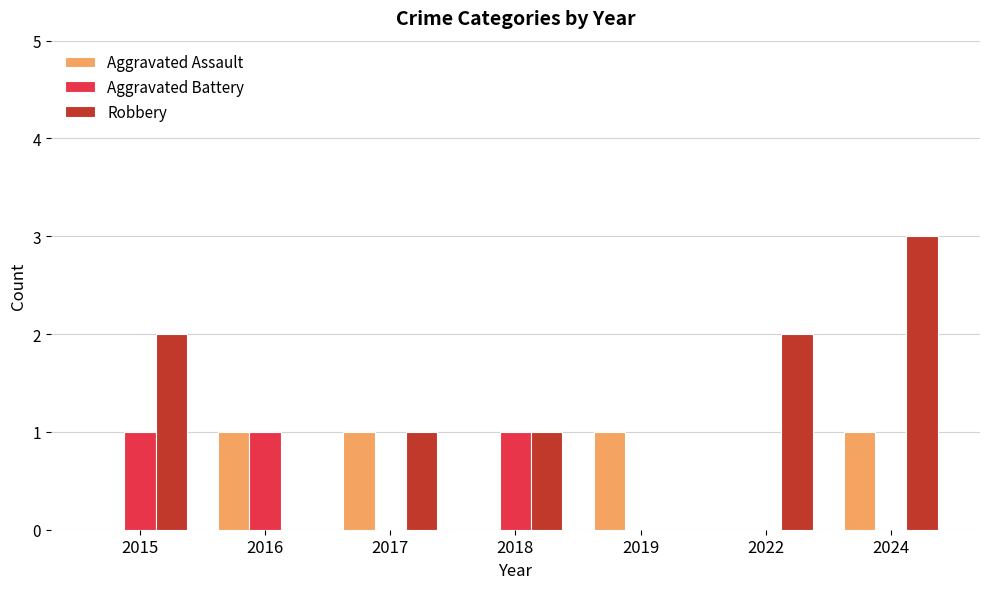

Reading left to right, transcribe all the data shown in this chart.

Aggravated Assault: 0	1	1	0	1	0	1
Aggravated Battery: 1	1	0	1	0	0	0
Robbery: 2	0	1	1	0	2	3